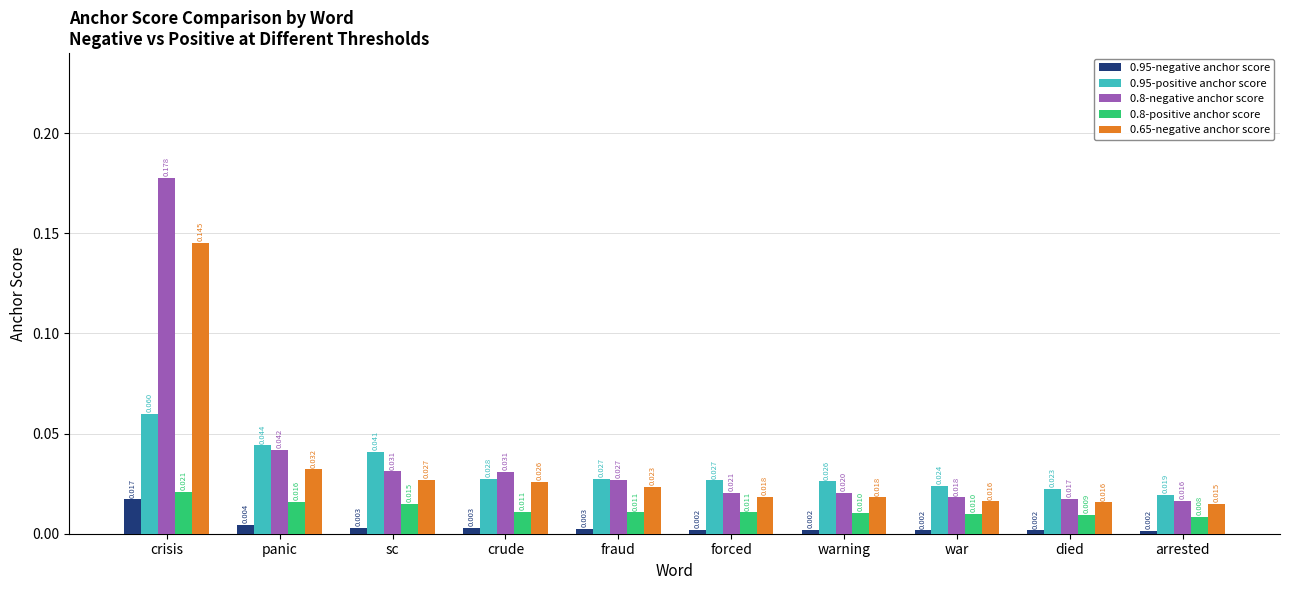

At which label is 0.65-negative anchor score closest to 0?

arrested